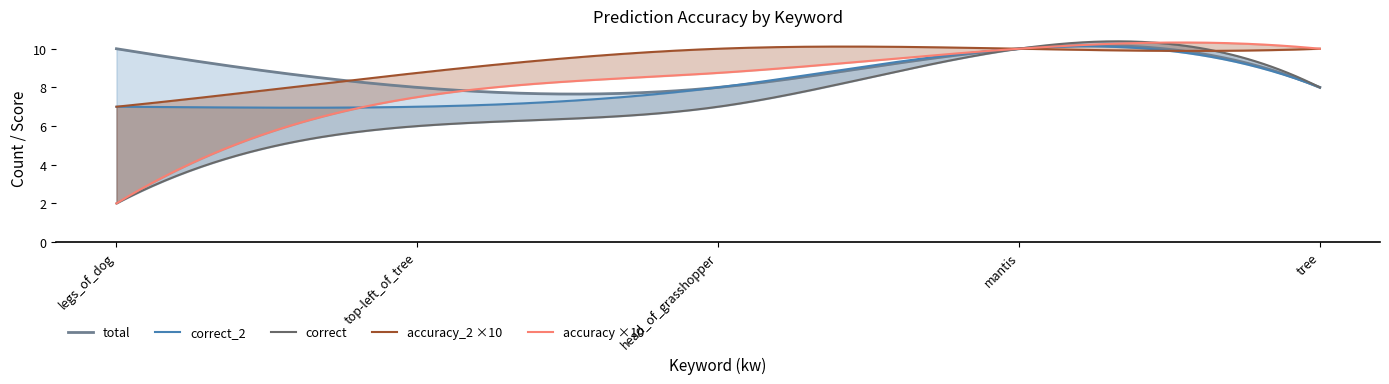

At which category is the sum across all series the highest?

mantis